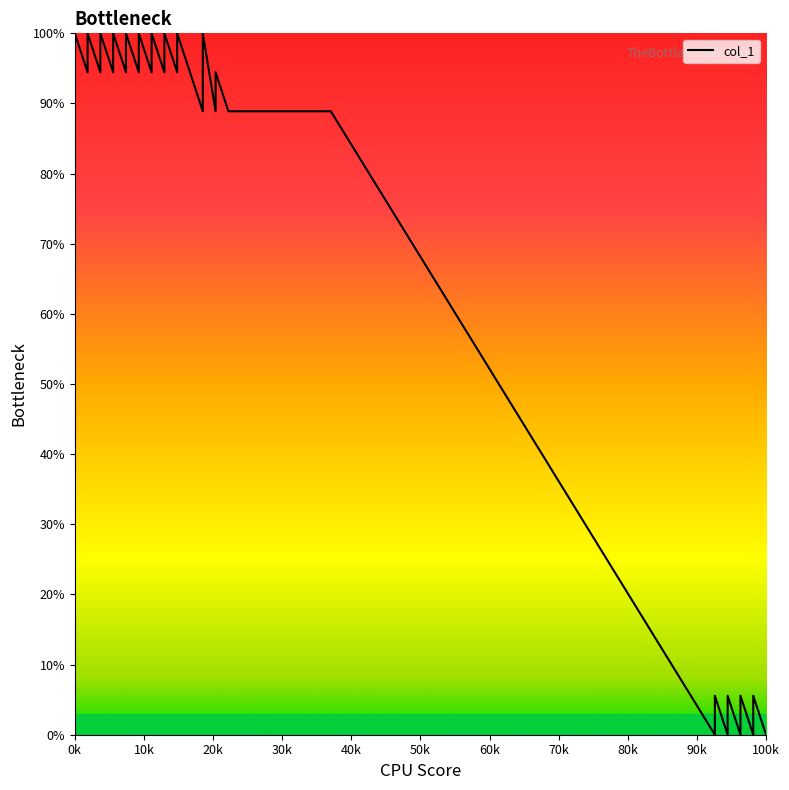

How many values are above zero?

35